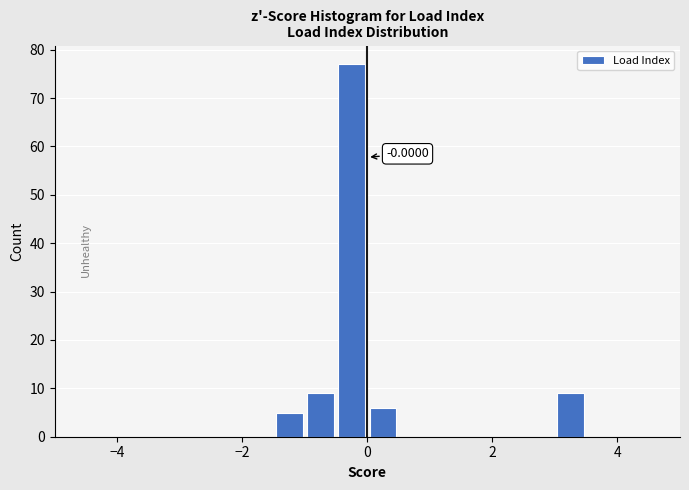

Read against the x-axis, roughly where is the centre of the tallest bar?

-0.2